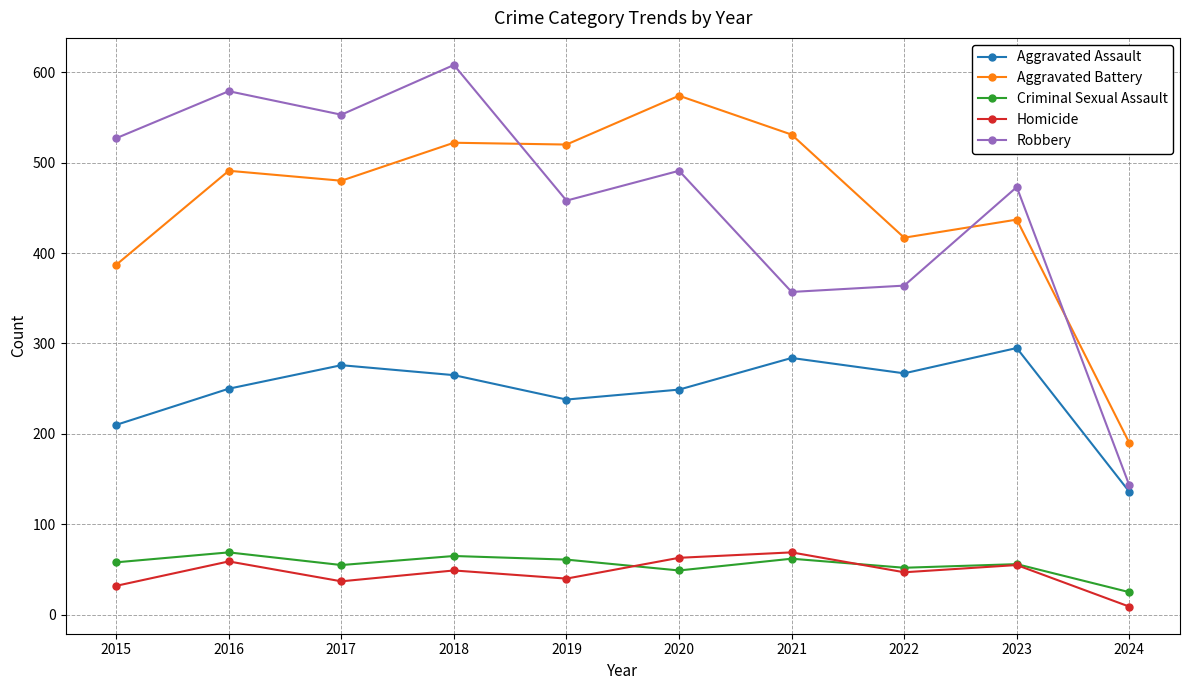

Is the value of Aggravated Assault at 2019 greater than the value of Aggravated Battery at 2023?

No